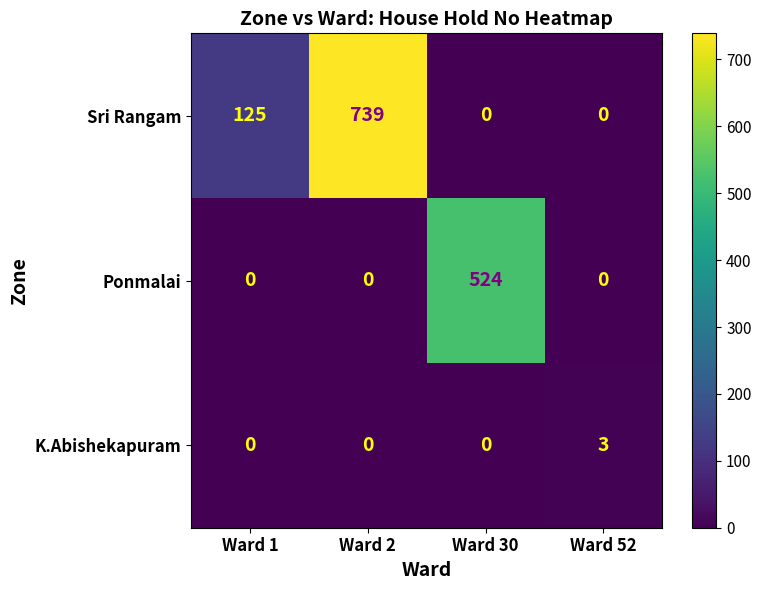

Reading left to right, extract all data points from this chart.

Sri Rangam: Ward 1=125	Ward 2=739	Ward 30=0	Ward 52=0
Ponmalai: Ward 1=0	Ward 2=0	Ward 30=524	Ward 52=0
K.Abishekapuram: Ward 1=0	Ward 2=0	Ward 30=0	Ward 52=3